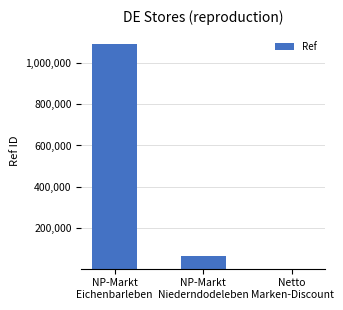

What is the average value?

385454